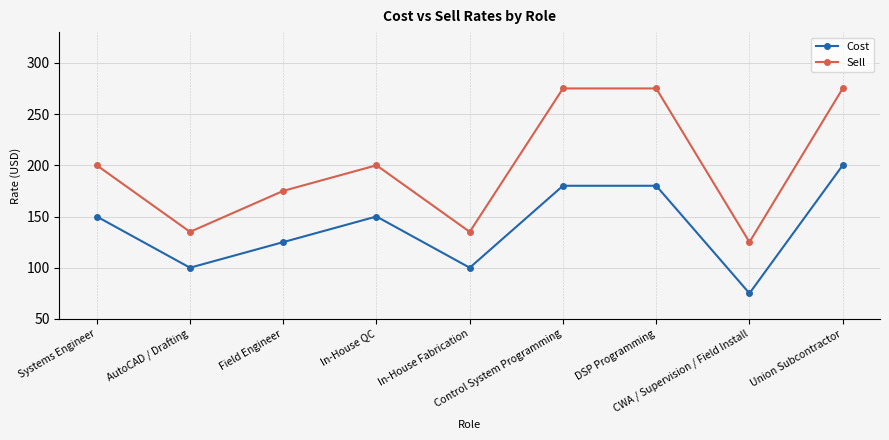

What is the sum of all Cost values?

1260